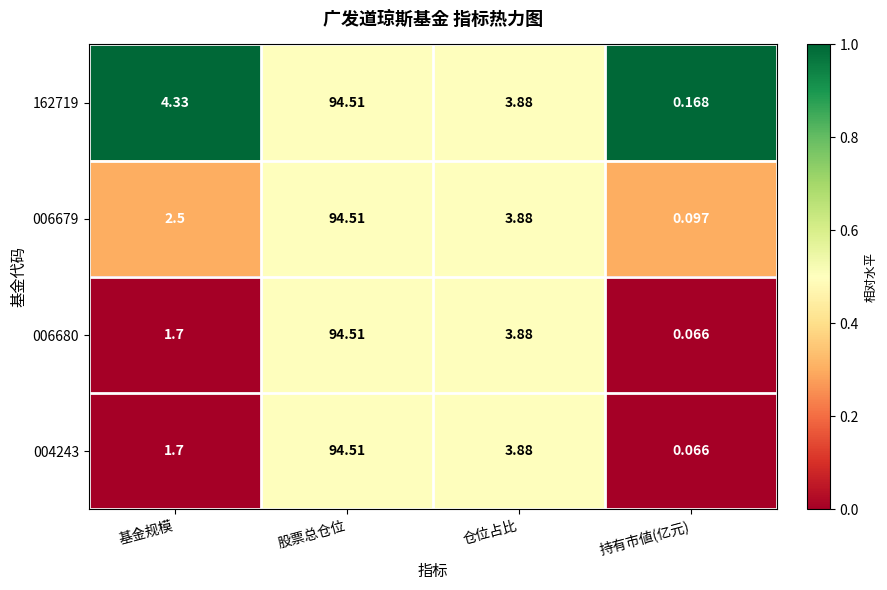

Which category has the highest value in the 162719 series?

股票总仓位